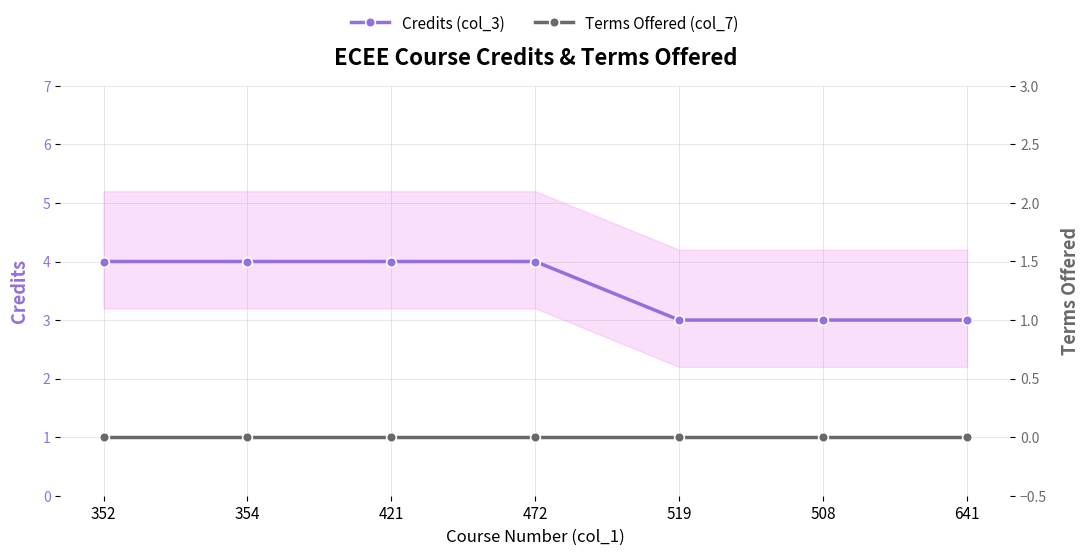

What position from the right is 641?

1